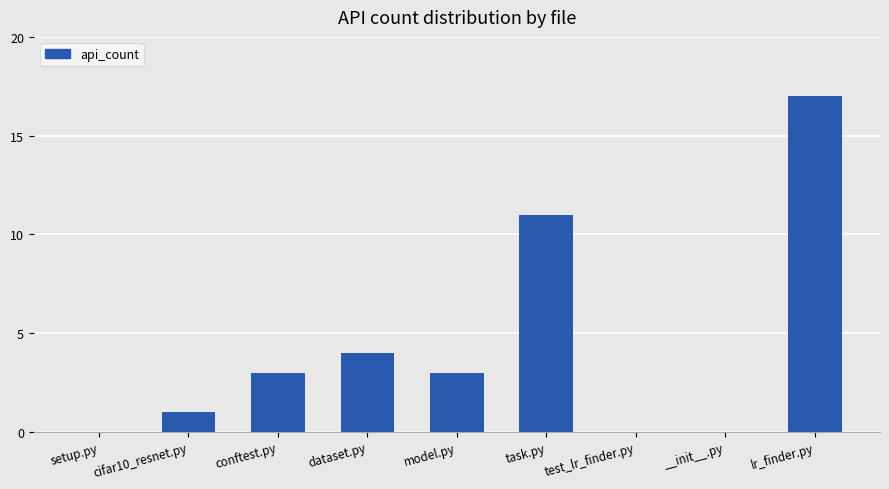

What is the maximum value shown in the chart?

17